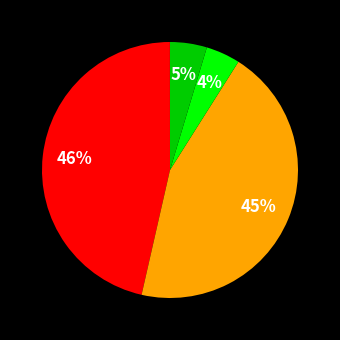

Is there any slice that represents more than half of the pie?

No